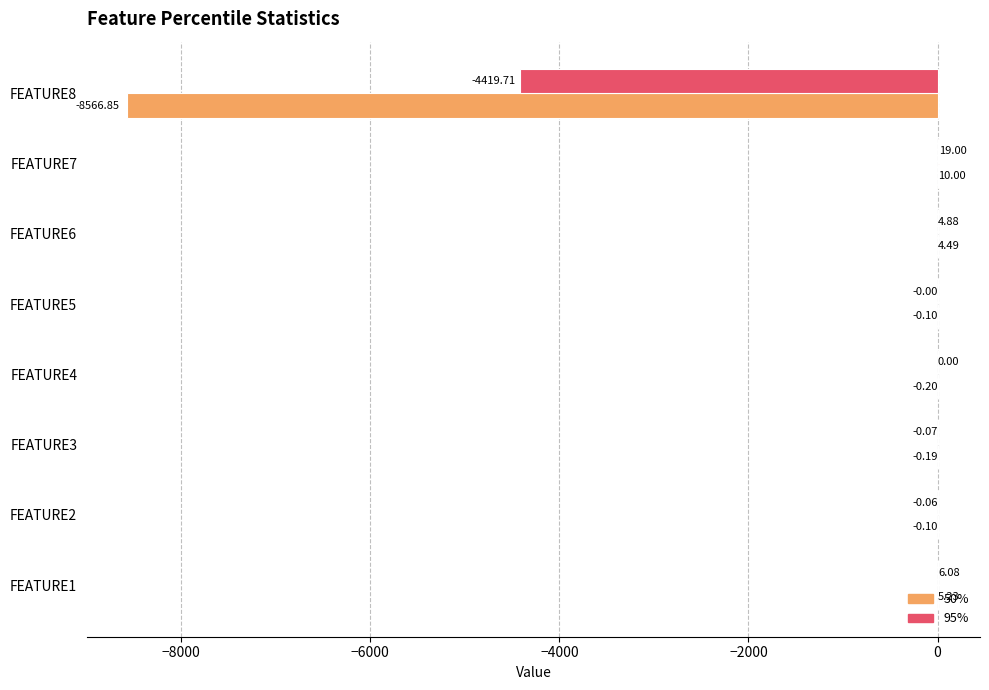

What is the sum of all 95% values?

-4389.9